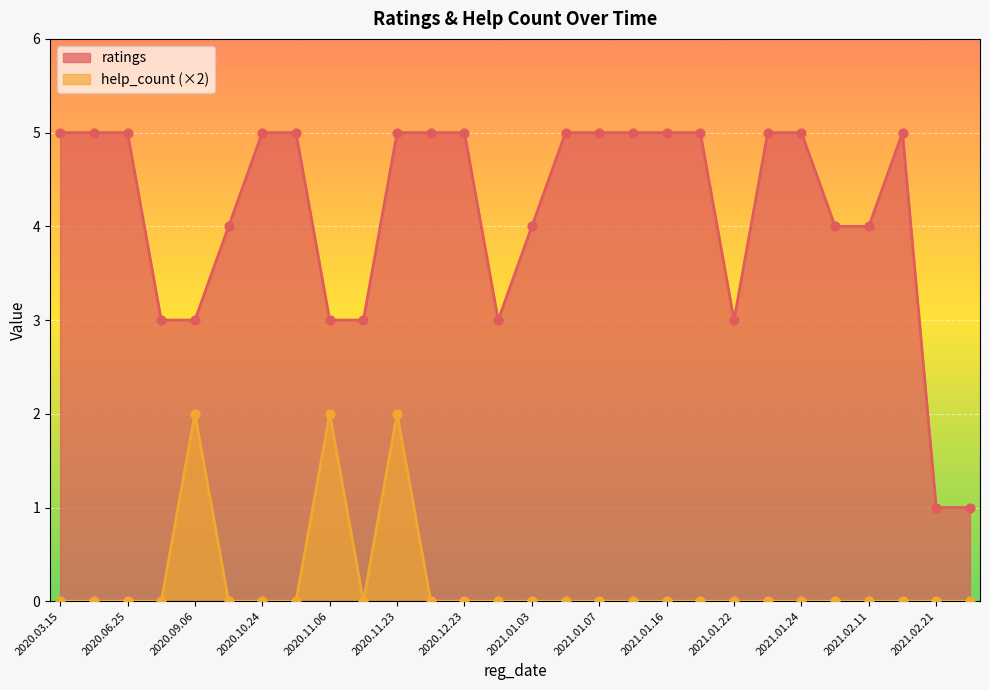

Which series reaches the maximum Y coordinate?

ratings